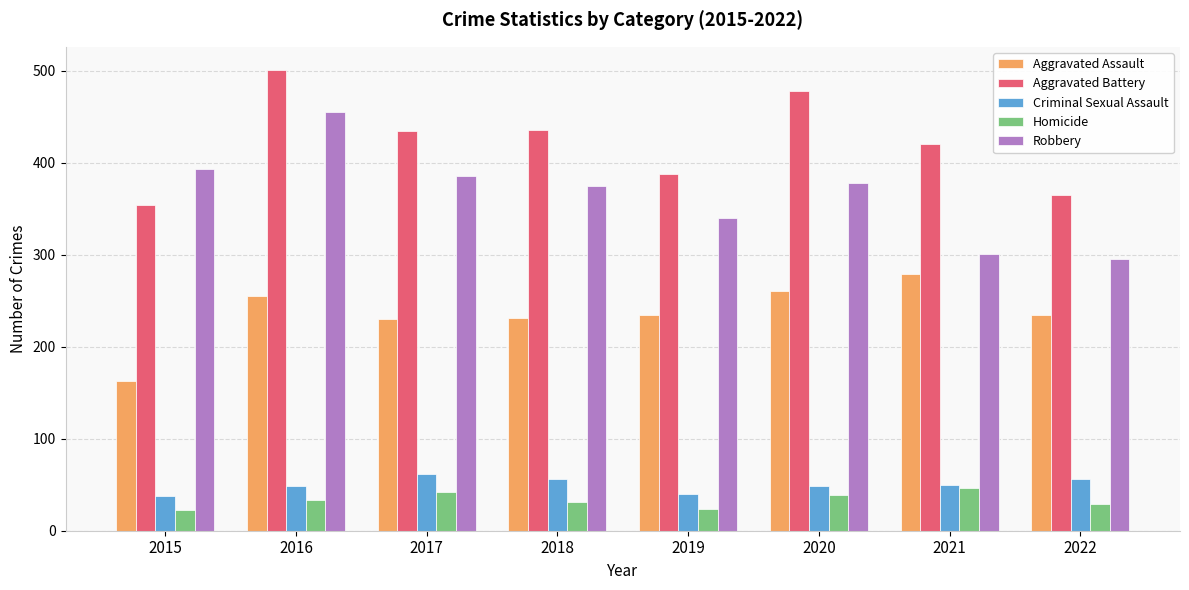

What is the average value of the Criminal Sexual Assault series?

50